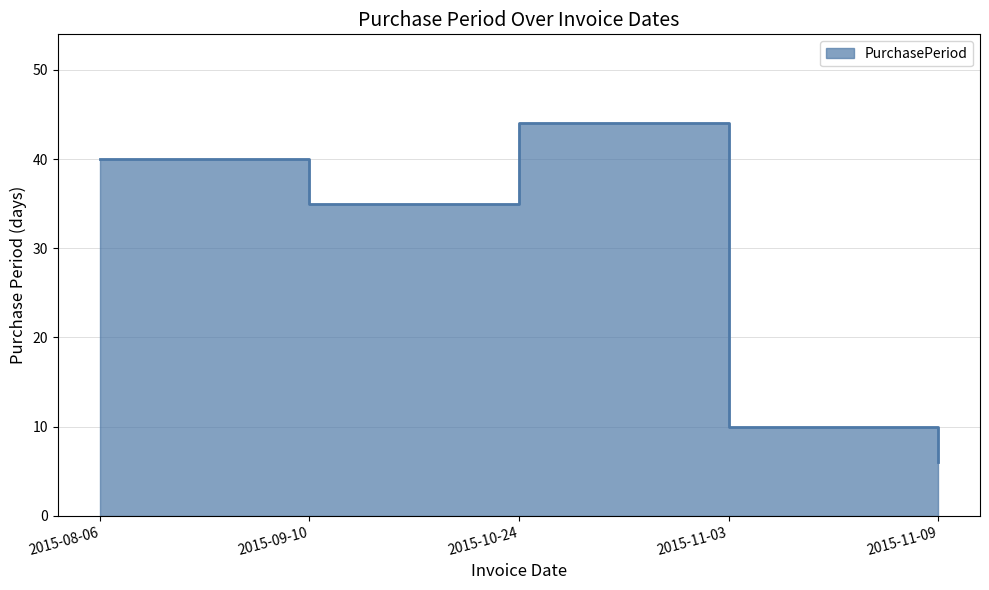

What is the difference between the second highest and minimum values?

34